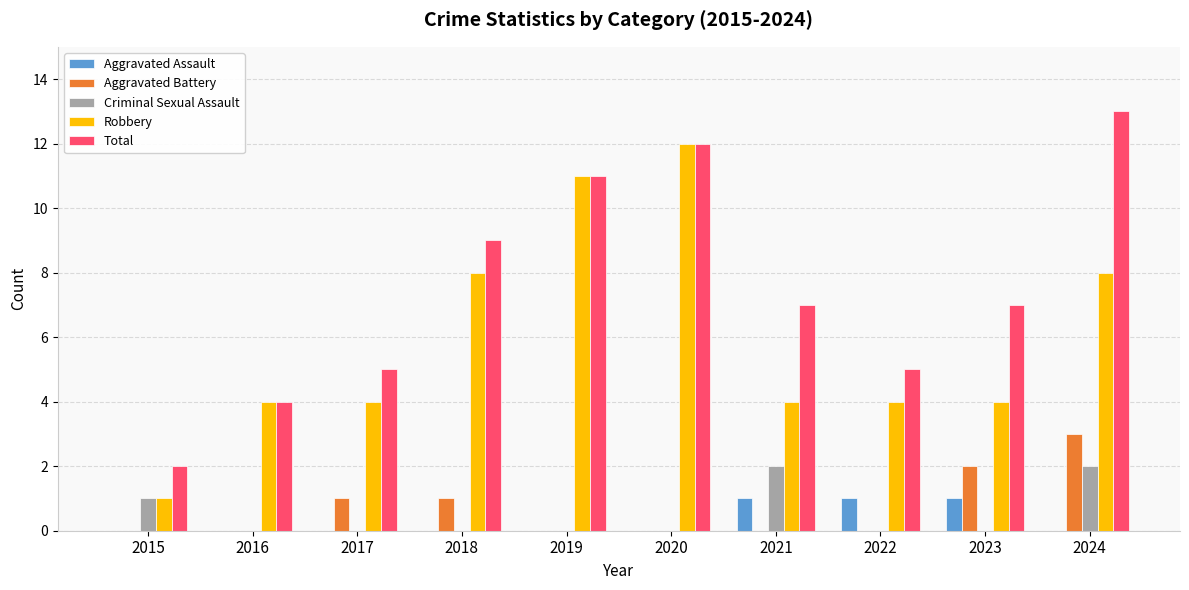

What is the spread (max minus min) of values at 2019?

11